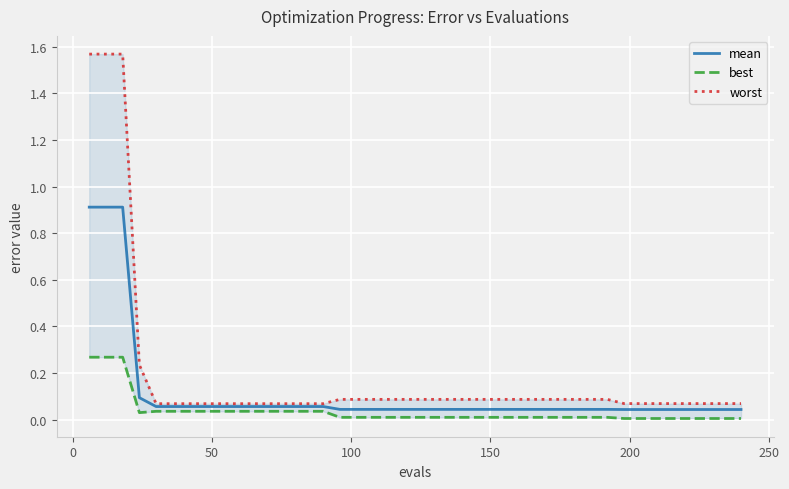

What is the highest value of the mean series?

0.9